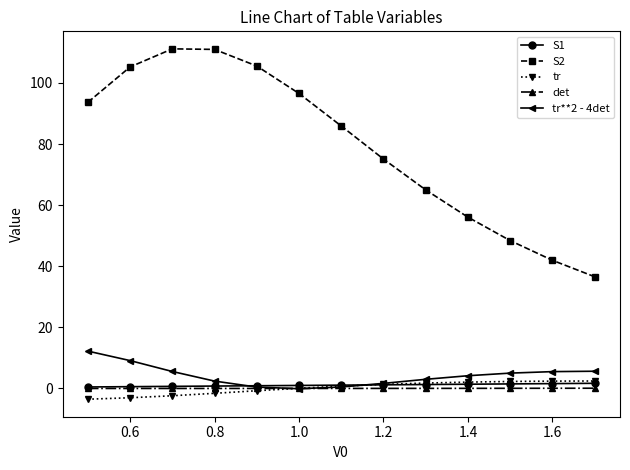

Which series has the largest range (max minus min)?

S2